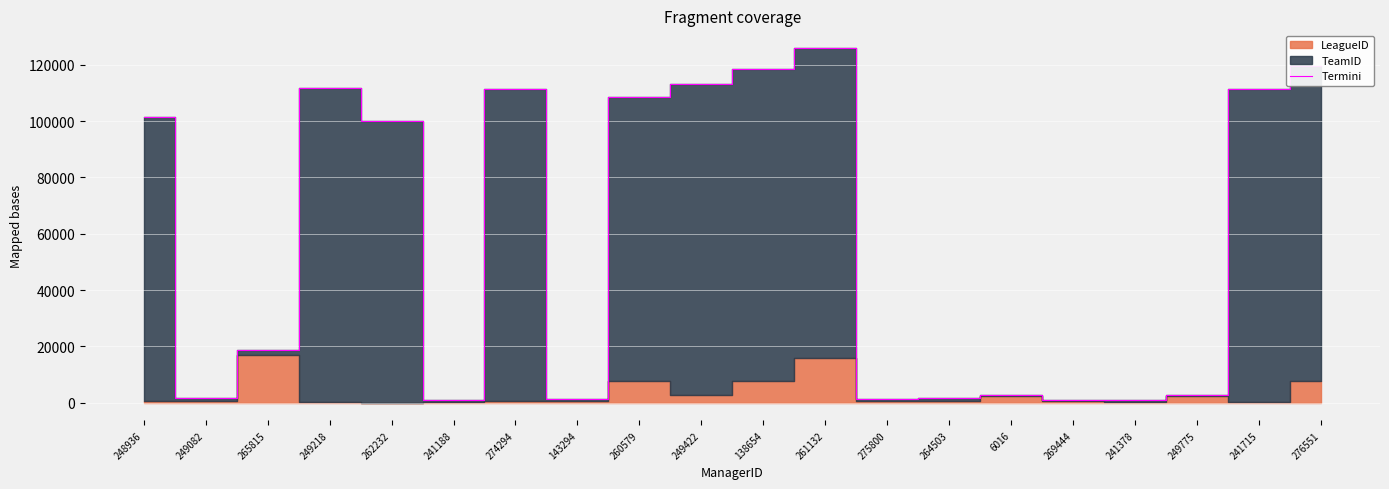

What is the value of the 10th point from the left?

113070.4